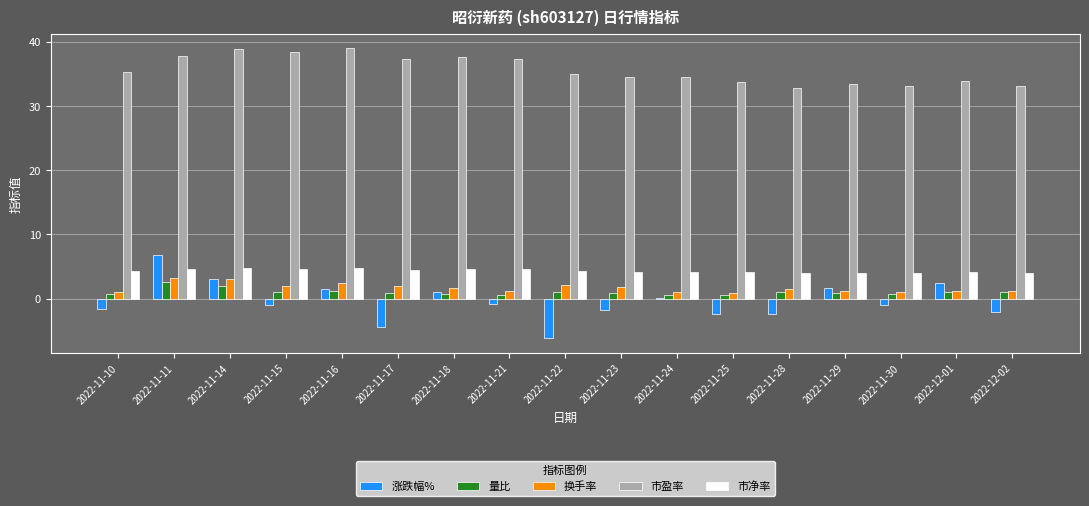

What is the sum of all 市净率 values?

73.9